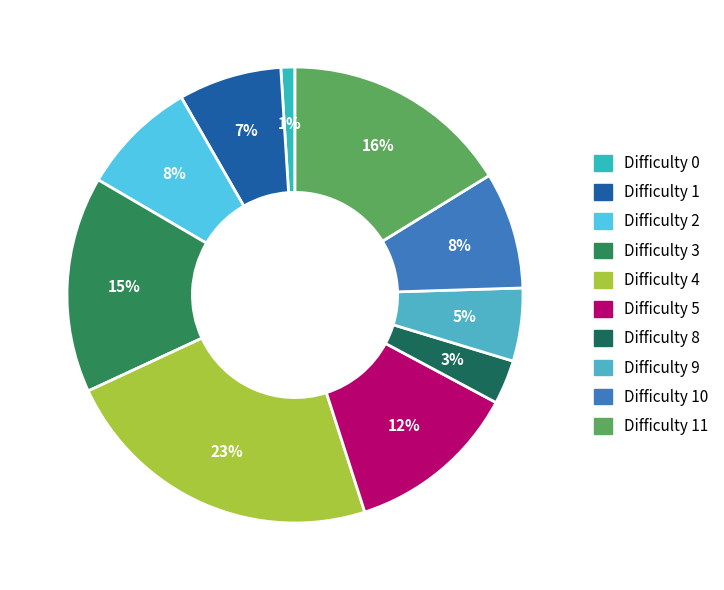

What percentage is the Difficulty 4 slice, to the nearest percent?

23%